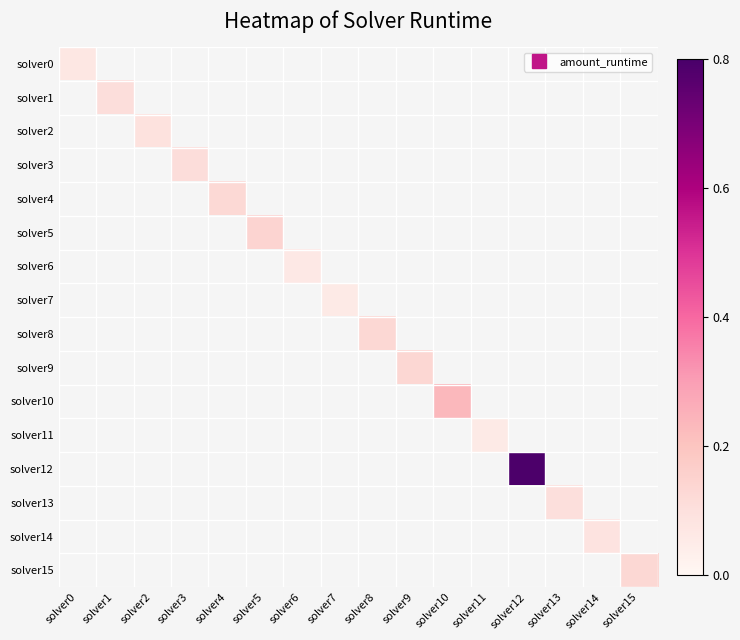

At which category does the chart reach its peak across all series?

solver12